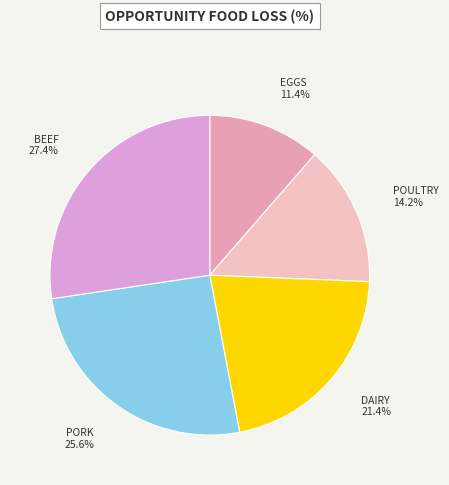

How many segments does this pie chart have?

5